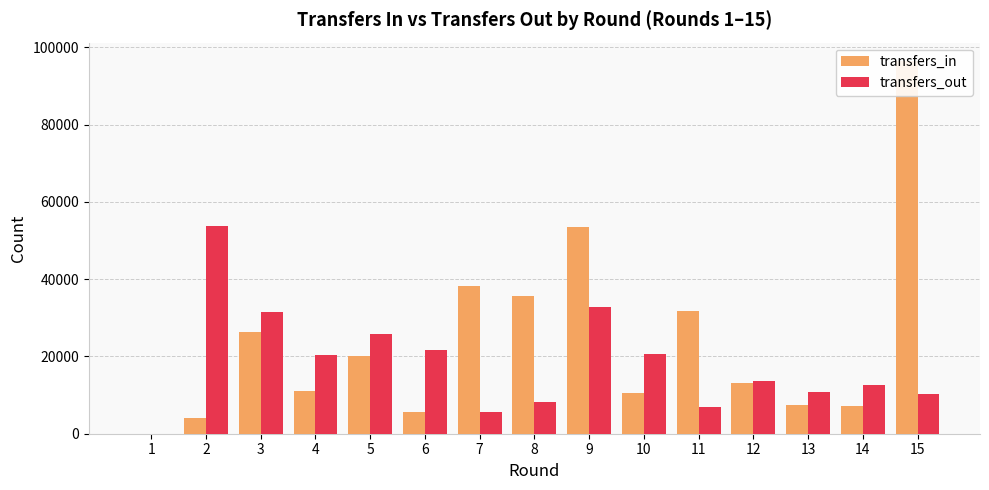

Reading left to right, list all the values displayed in this chart.

transfers_in: 0	4131	26200	11181	20012	5500	38138	35517	53437	10449	31794	13069	7505	7277	96403
transfers_out: 0	53849	31444	20457	25796	21561	5622	8213	32717	20553	6938	13613	10864	12573	10193